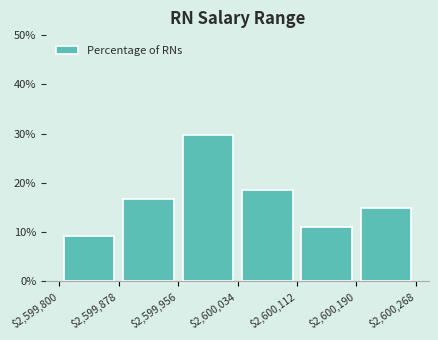

How tall is the bar that spans $2,600,034 to $2,600,112 on the x-axis? The values are not printed on the chart, so give them approximately, as read against the axis.

19